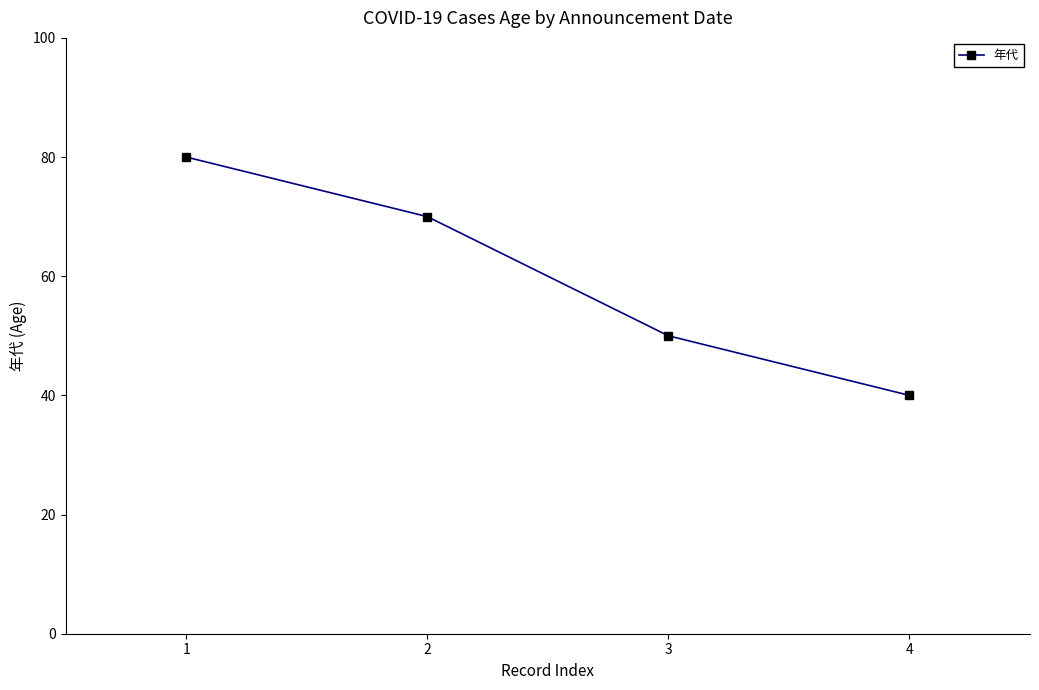

List the labels in order of value, largest first.

1, 2, 3, 4